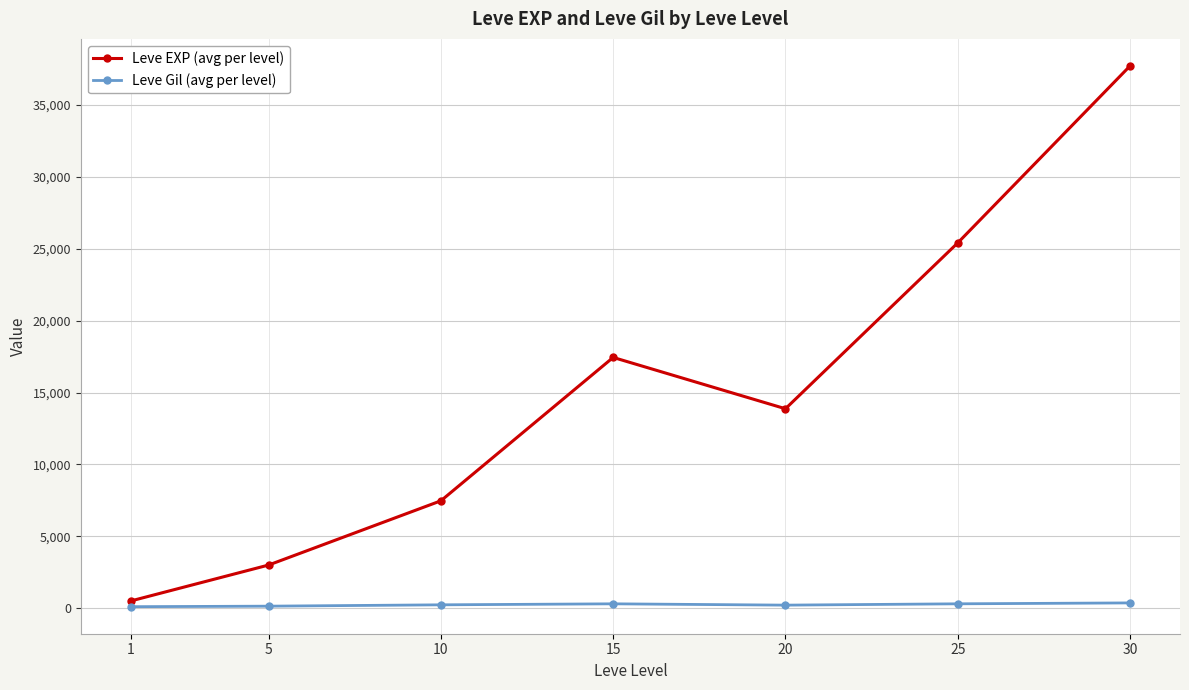

What is the total value across all series at 20?

14097.5